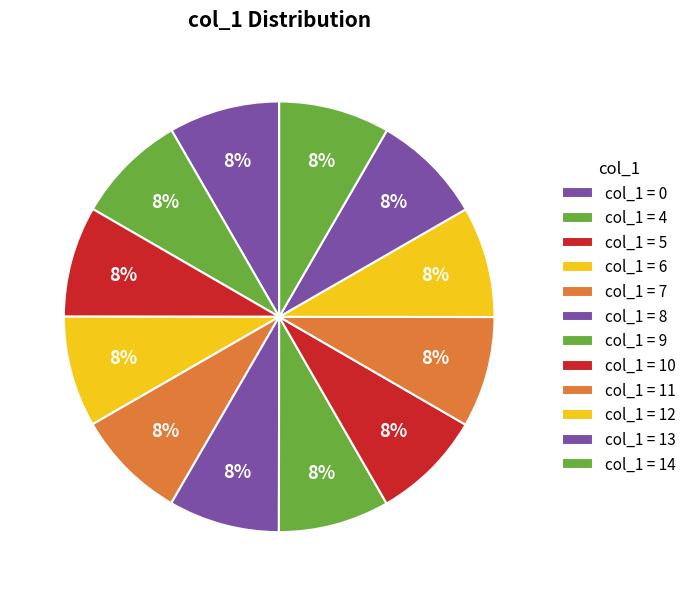

How many segments does this pie chart have?

12